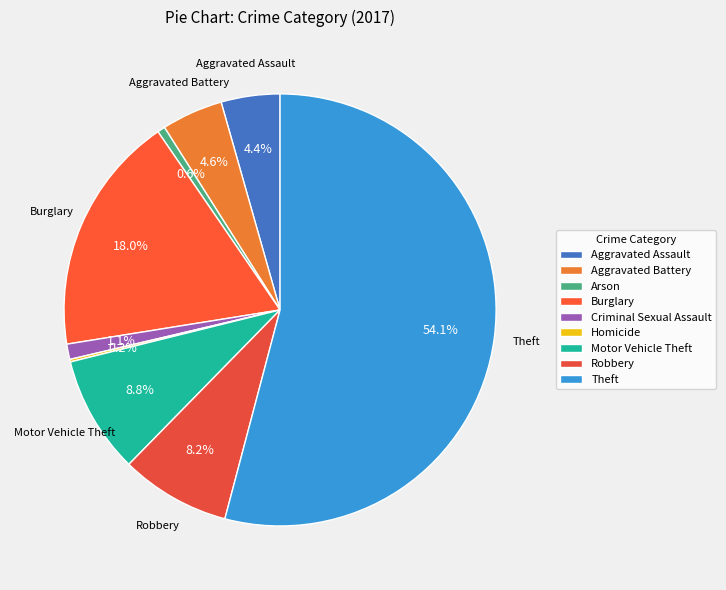

To the nearest percent, what is the difference between the largest and smallest slice percentages?

54%